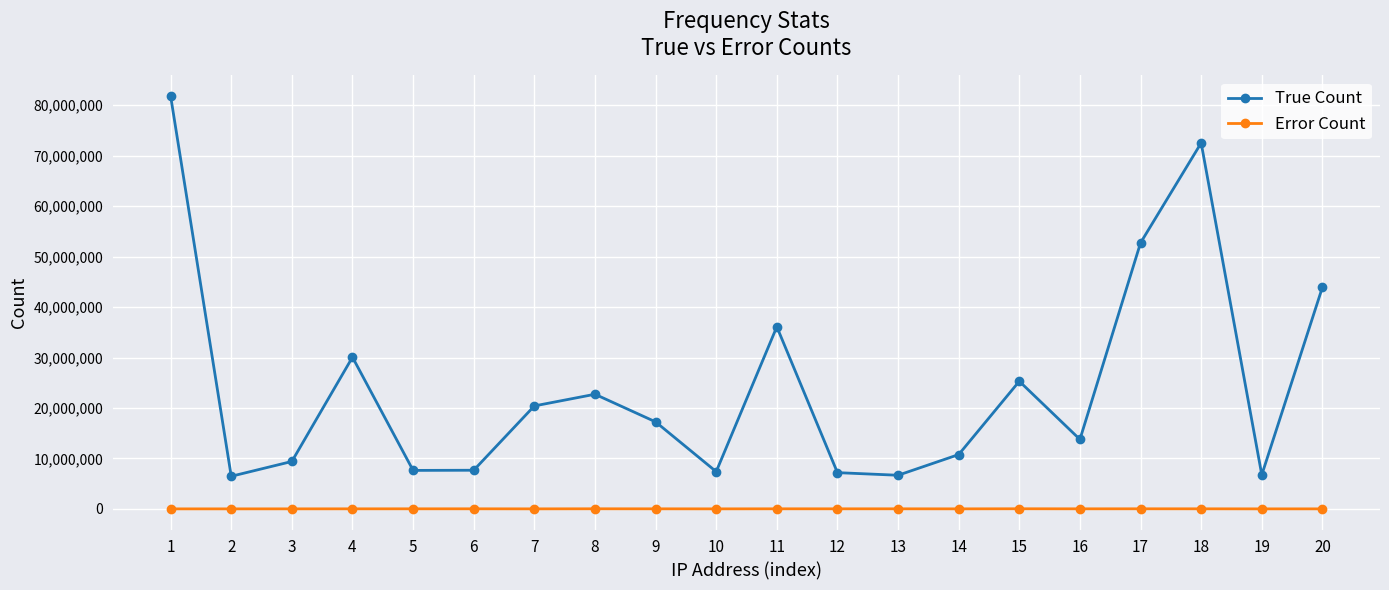

Is the value of True Count at 7 greater than the value of Error Count at 8?

Yes